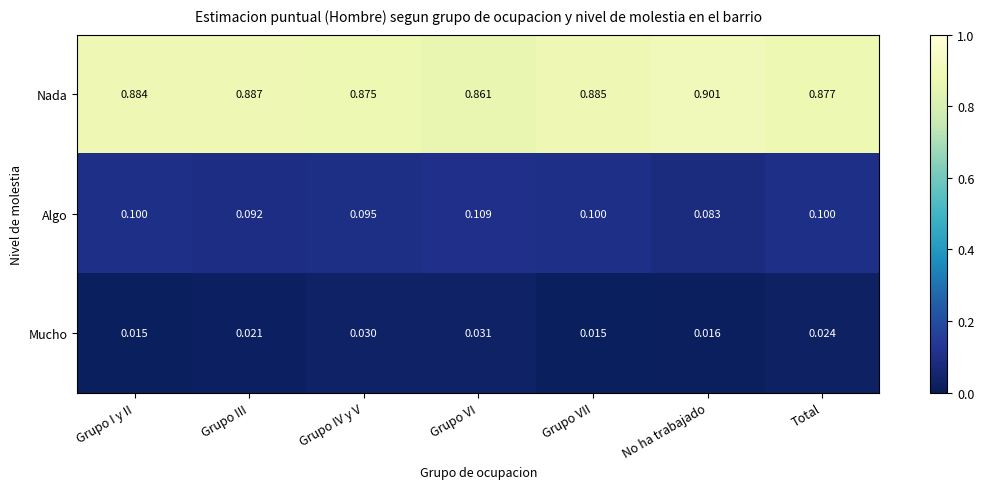

Which category has the highest value across all series?

No ha trabajado